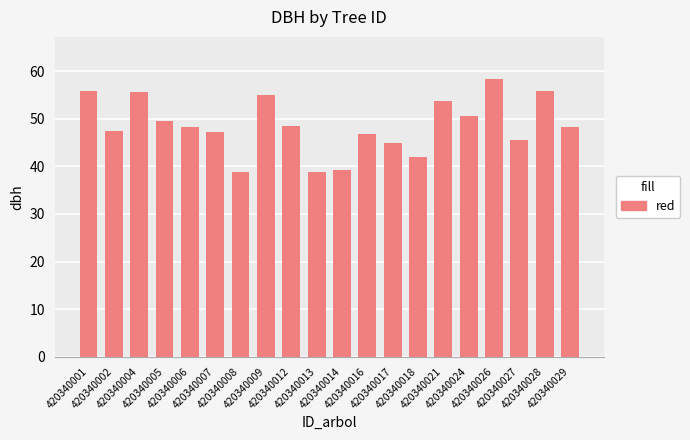

What is the greatest value displayed?

58.5